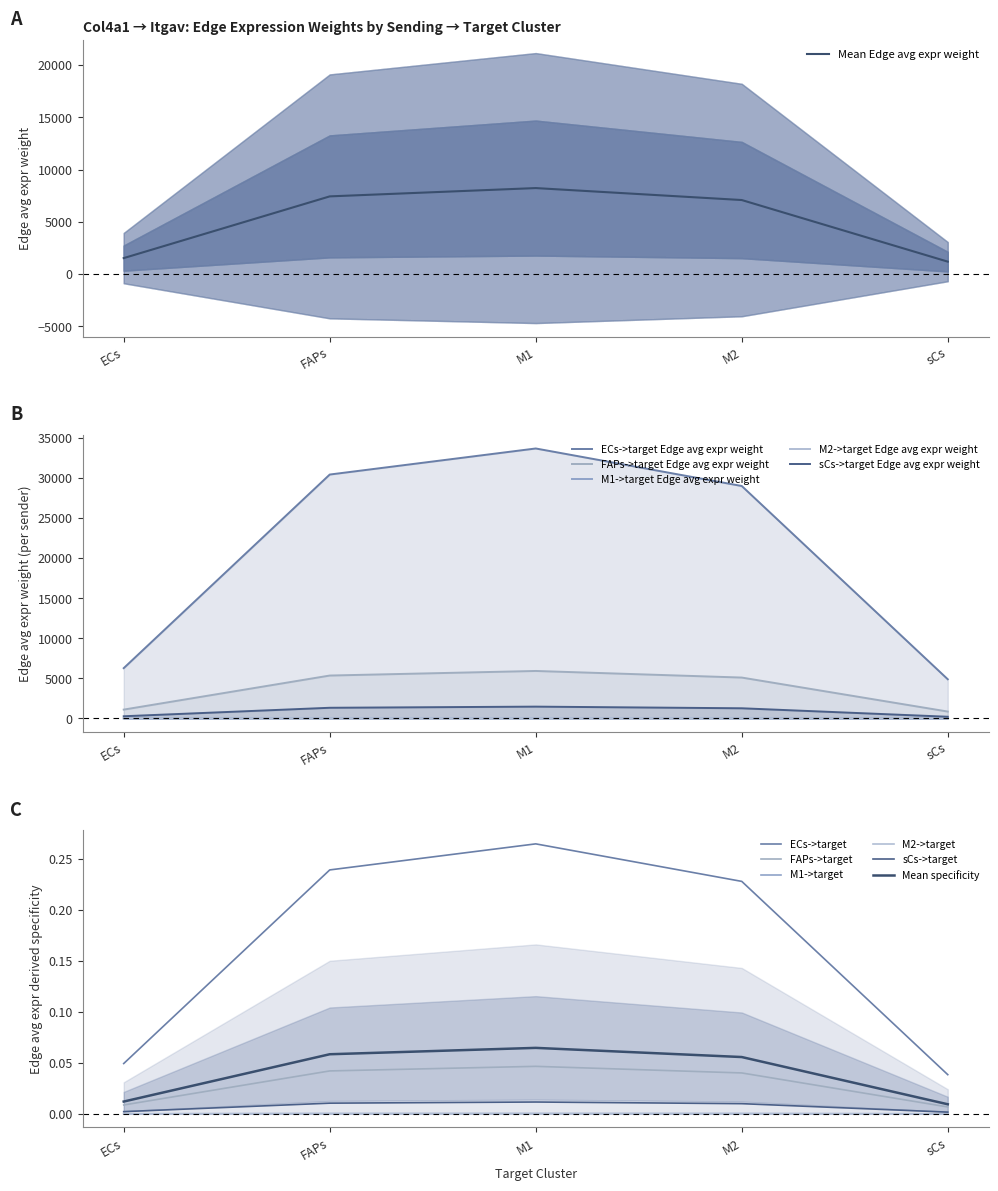

True or false: ECs->target Edge avg expr weight and sCs->target Edge avg expr weight intersect in this chart.

False